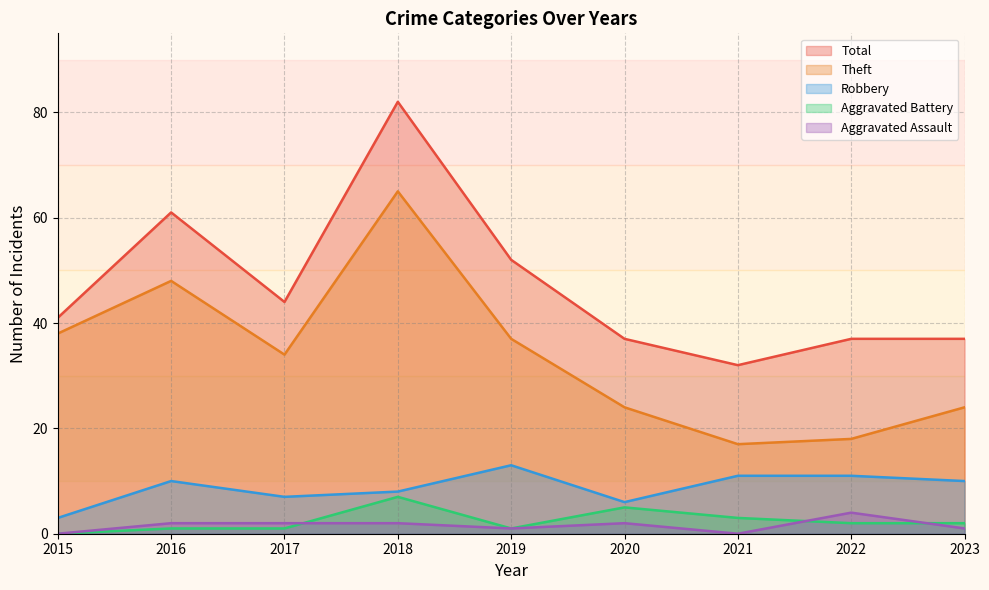

Which series changed the most between 2017 and 2018?

Total